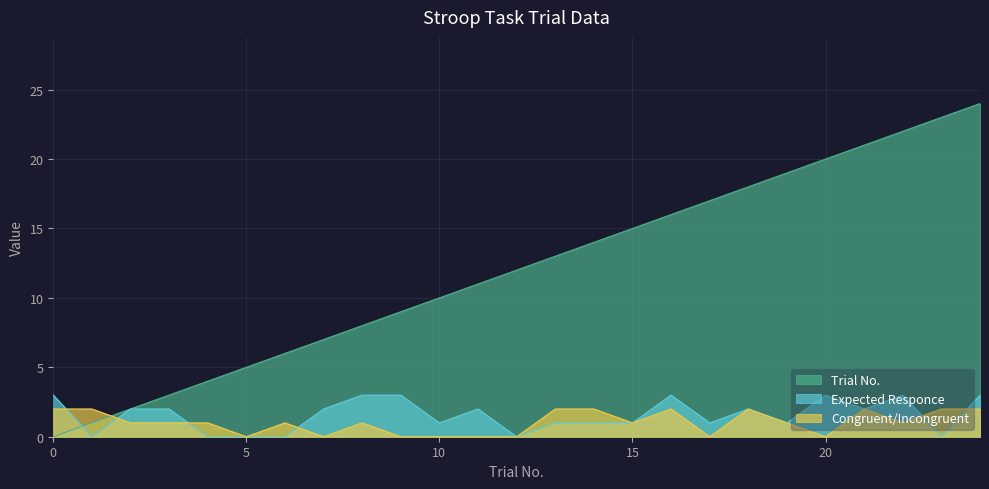

Where do Trial No. and Congruent/Incongruent first cross each other?

1 and 2